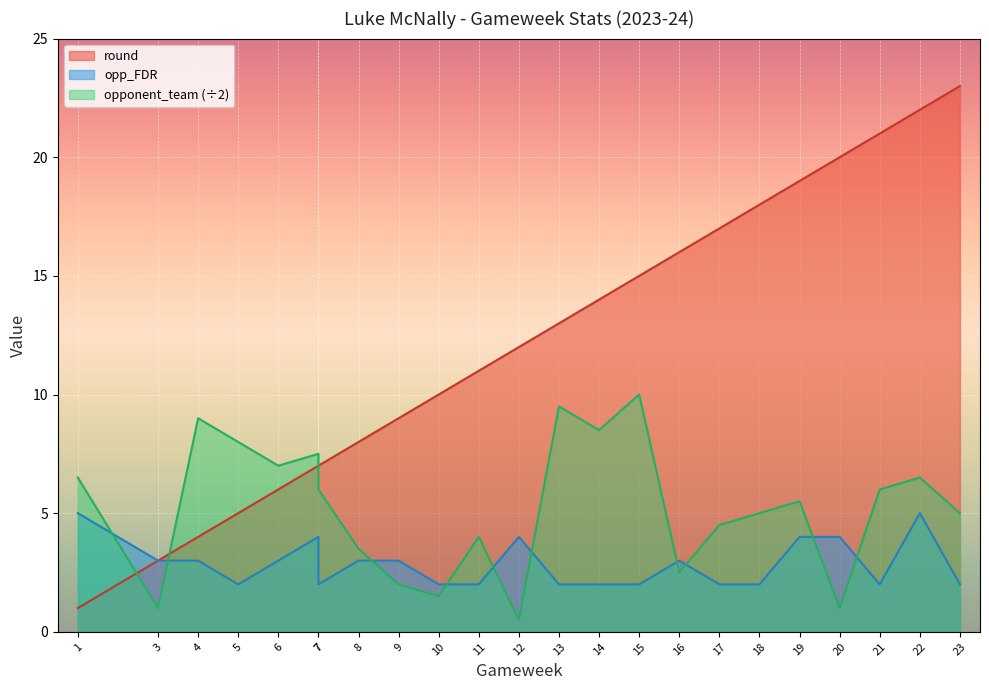

What is the spread (max minus min) of values at 9?

7.0